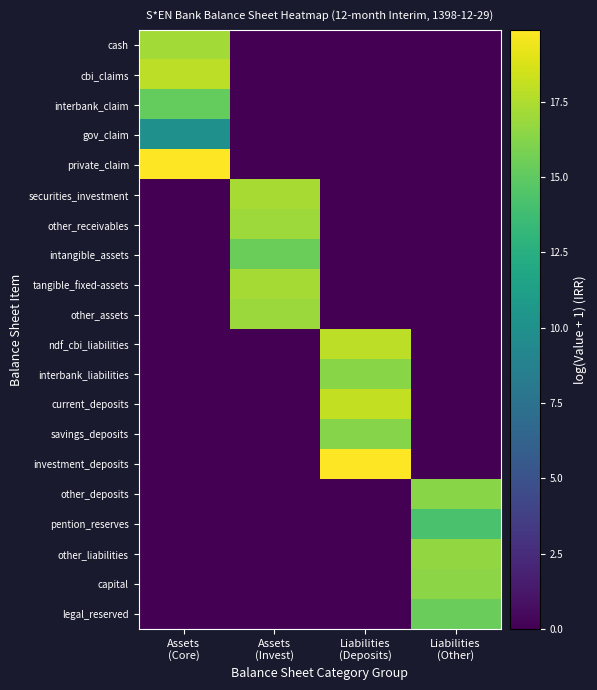

Count the number of categories in the chart.

4